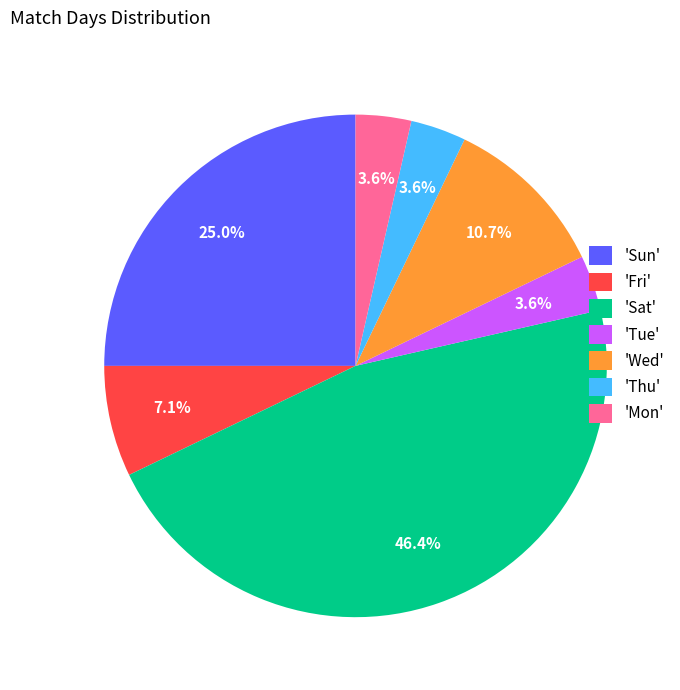

Is 'Wed' the majority of the pie?

No